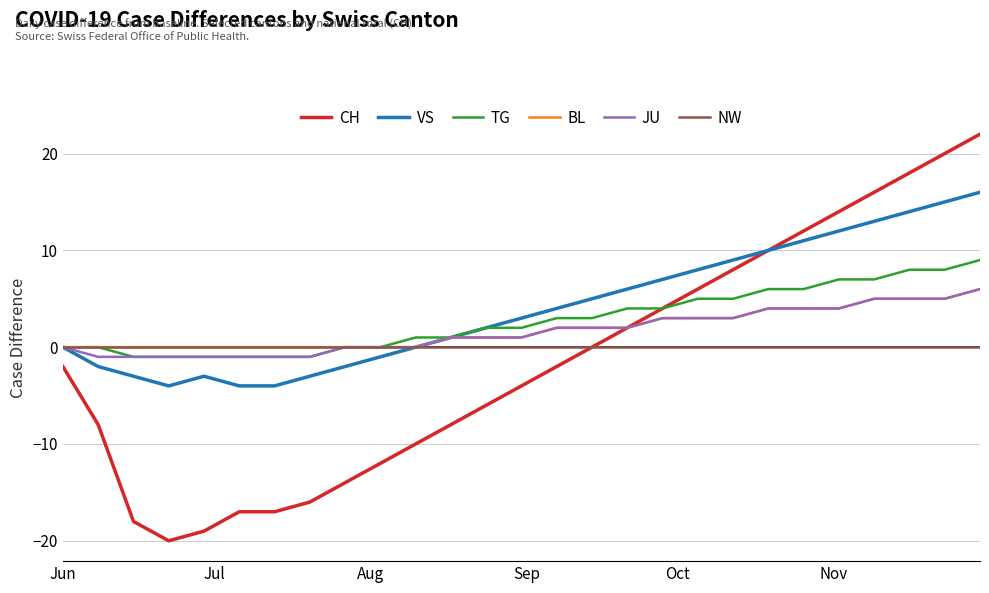

Which series has the widest spread of values?

CH